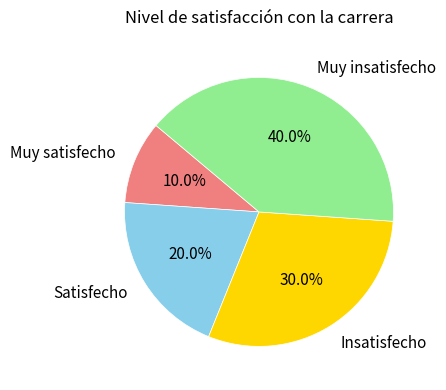

What percentage is the Muy insatisfecho slice, to the nearest percent?

40%